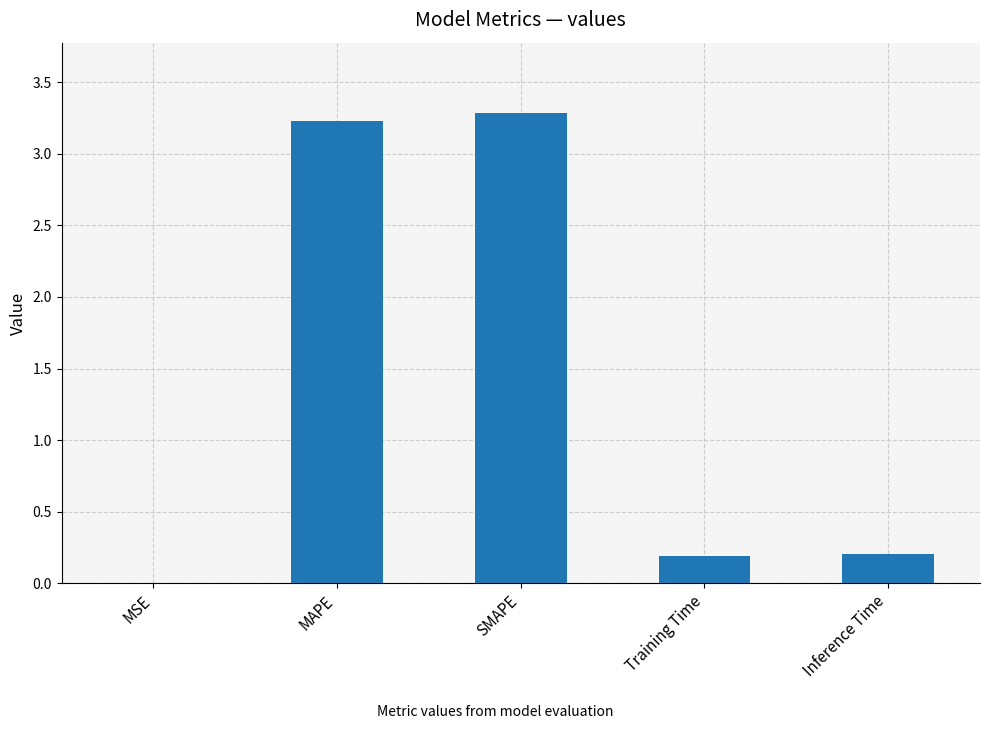

Between MSE and MAPE, which is larger?

MAPE